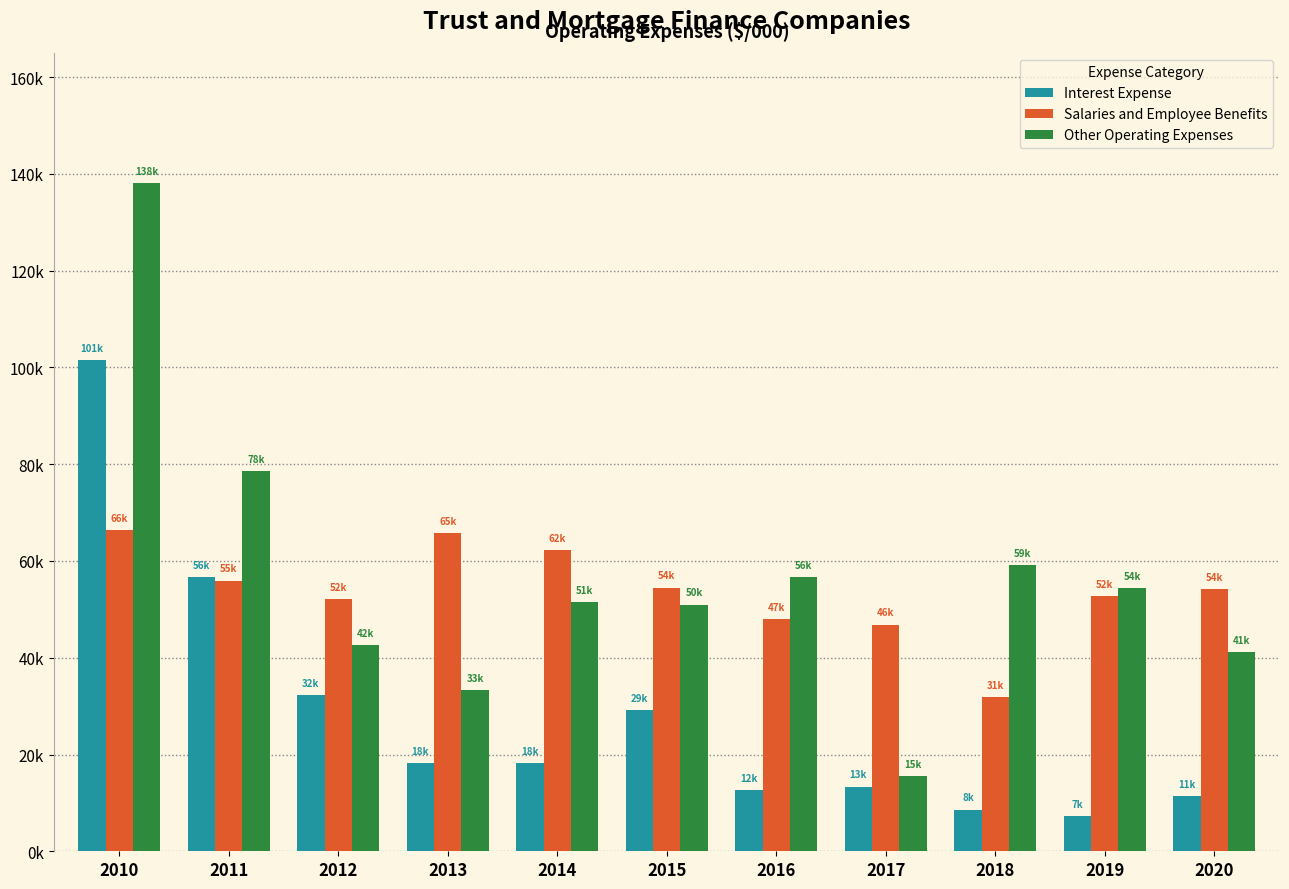

Which series has the largest total across all categories?

Other Operating Expenses